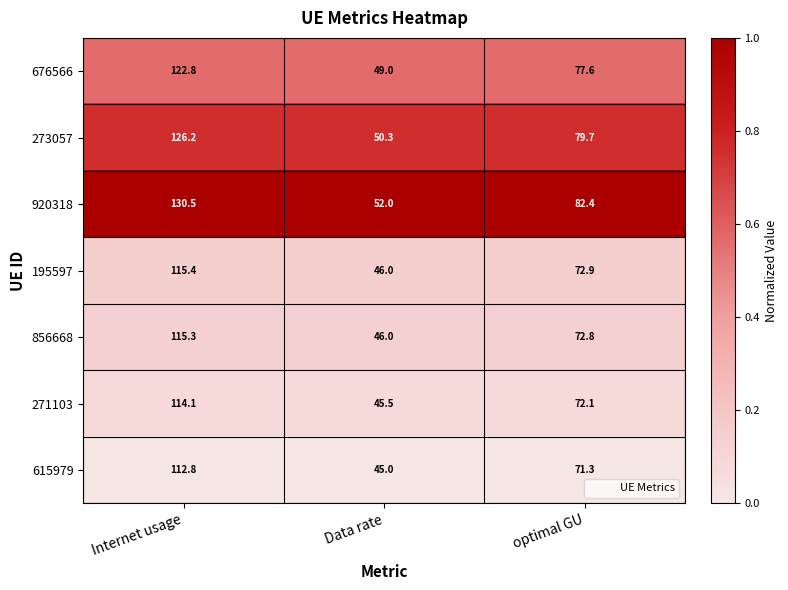

At which category is the sum across all series the highest?

Internet usage